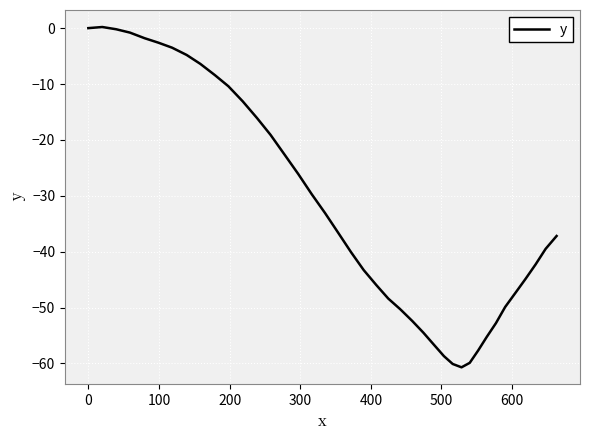

What is the difference between the maximum and minimum values?

60.9